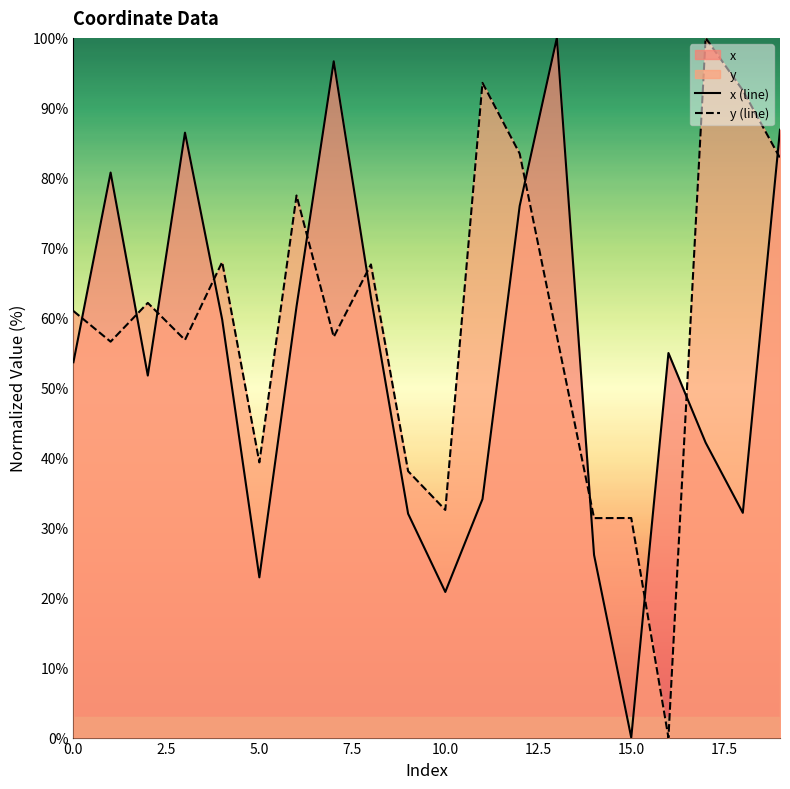

How many interior local peaks does the y (line) series have?

7